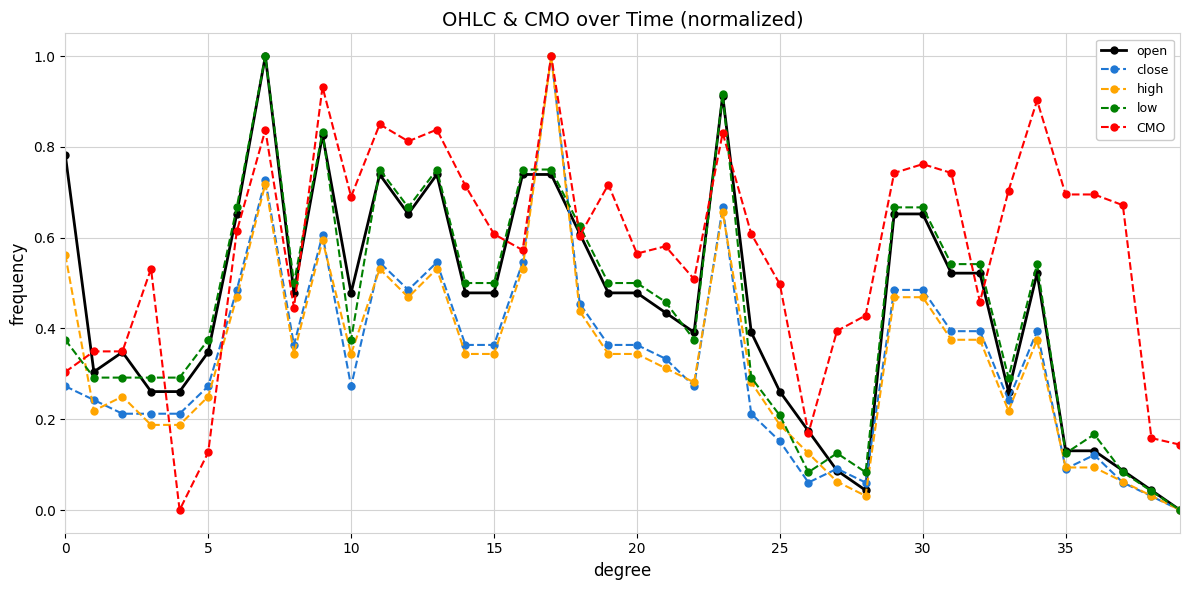

True or false: low has more than 0 interior local peaks.

True